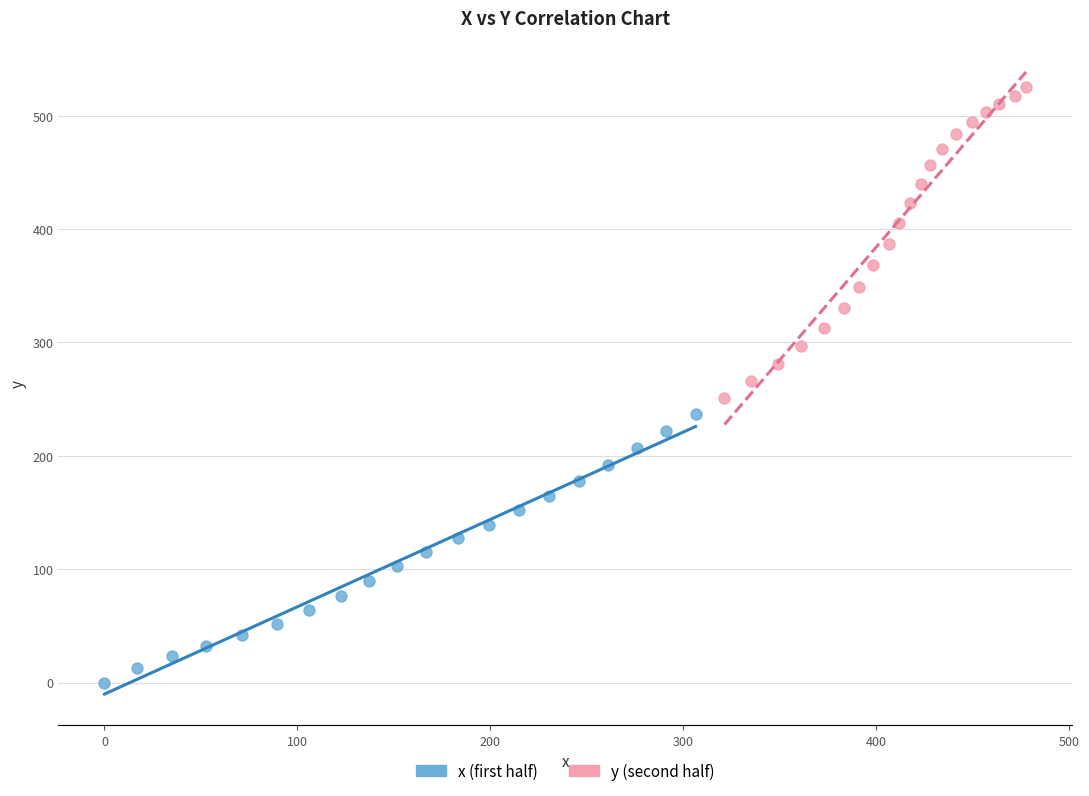

Which series has the widest spread of Y values?

y (second half)